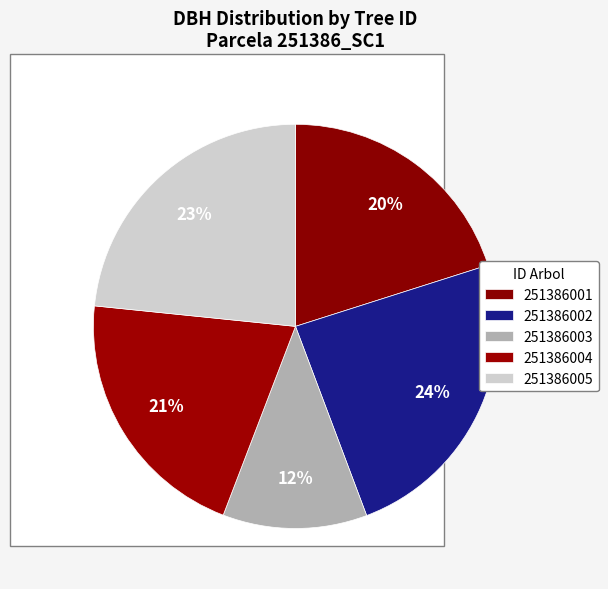

How many slices are in this pie chart?

5